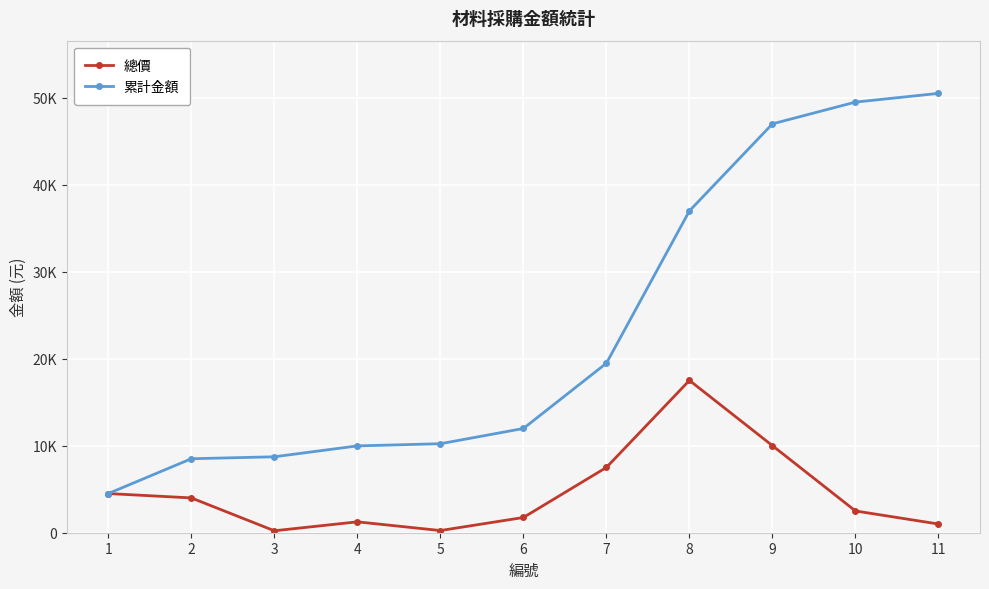

What are all the series names shown in the legend?

總價, 累計金額